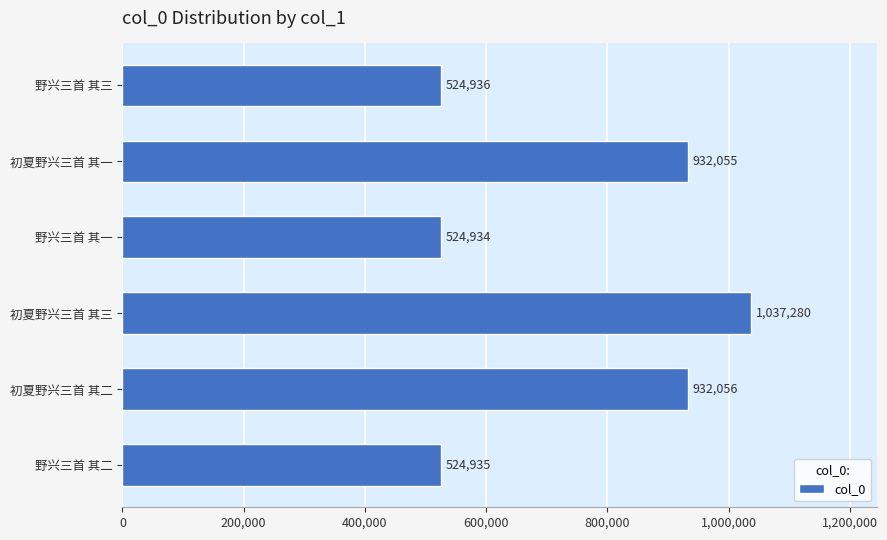

Reading top to bottom, transcribe all the data shown in this chart.

野兴三首 其三=524936	初夏野兴三首 其一=932055	野兴三首 其一=524934	初夏野兴三首 其三=1037280	初夏野兴三首 其二=932056	野兴三首 其二=524935